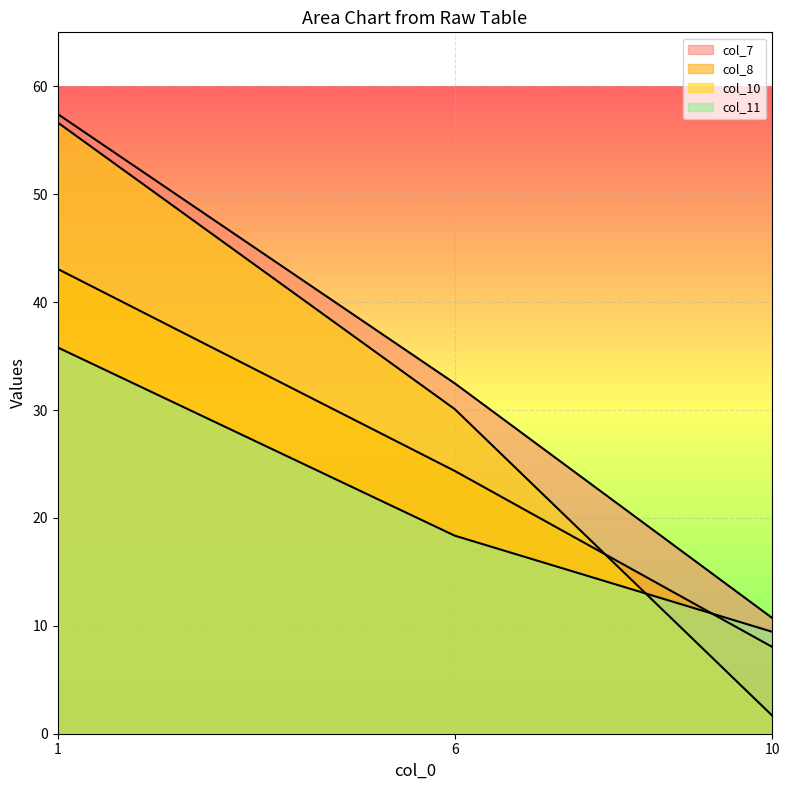

List the labels in order of col_11 value, largest first.

1, 6, 10